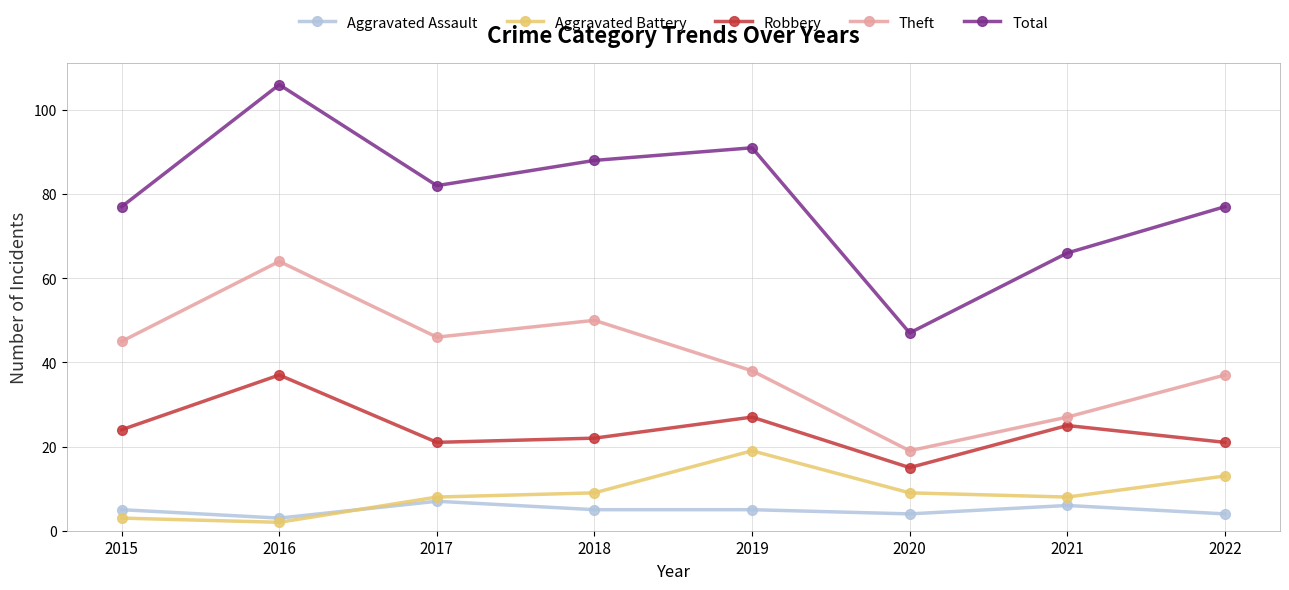

What is the value of the Theft point at the 4th from the left?

50